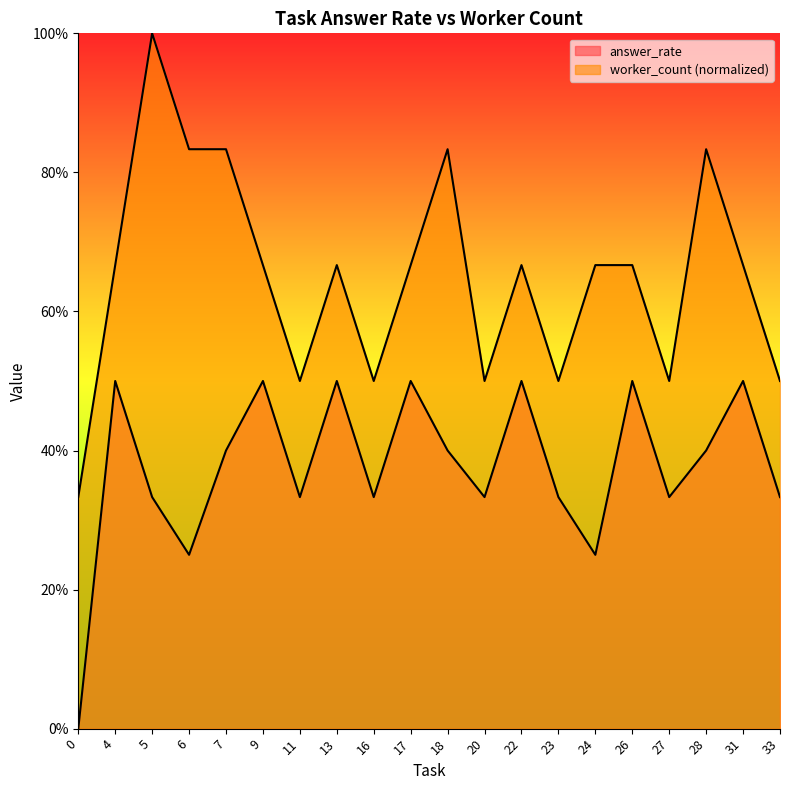

Reading right to left, list all the values displayed in this chart.

answer_rate: 33=0.3	31=0.5	28=0.4	27=0.3	26=0.5	24=0.2	23=0.3	22=0.5	20=0.3	18=0.4	17=0.5	16=0.3	13=0.5	11=0.3	9=0.5	7=0.4	6=0.2	5=0.3	4=0.5	0=0.0
worker_count: 33=0.5	31=0.7	28=0.8	27=0.5	26=0.7	24=0.7	23=0.5	22=0.7	20=0.5	18=0.8	17=0.7	16=0.5	13=0.7	11=0.5	9=0.7	7=0.8	6=0.8	5=1.0	4=0.7	0=0.3